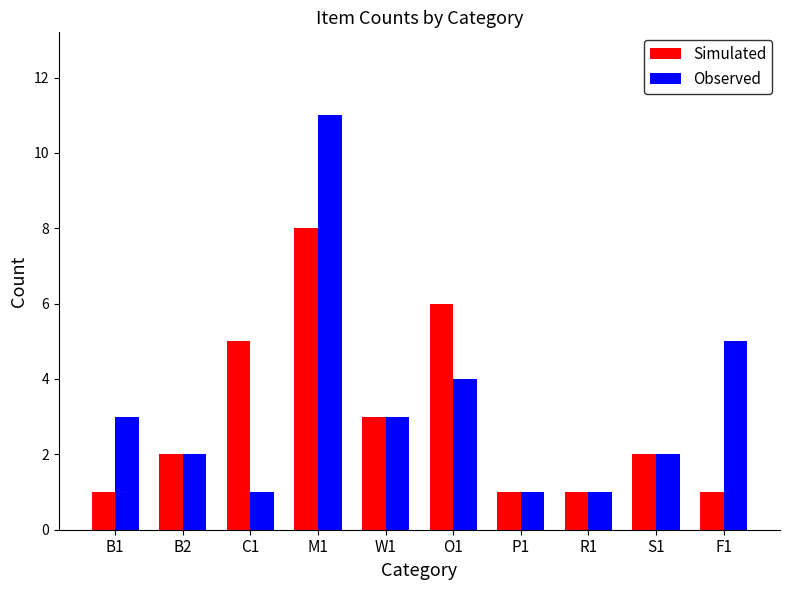

What is the smallest value displayed?

1